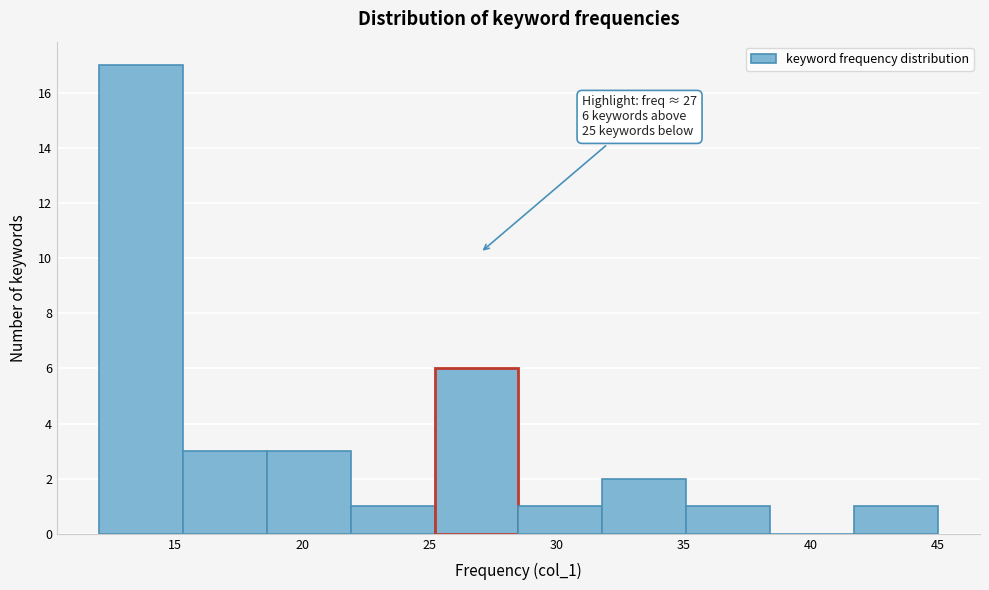

Over which range of the x-axis is the bar tallest?

12.0 to 15.3